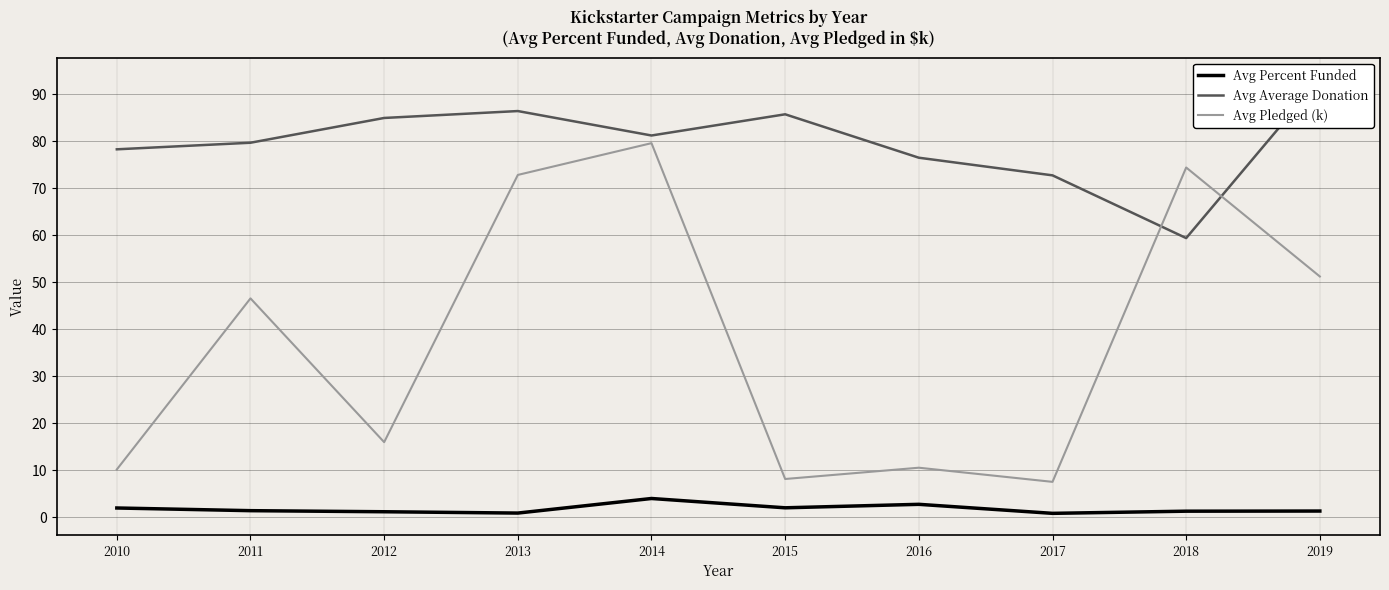

Which category has the lowest value across all series?

2017